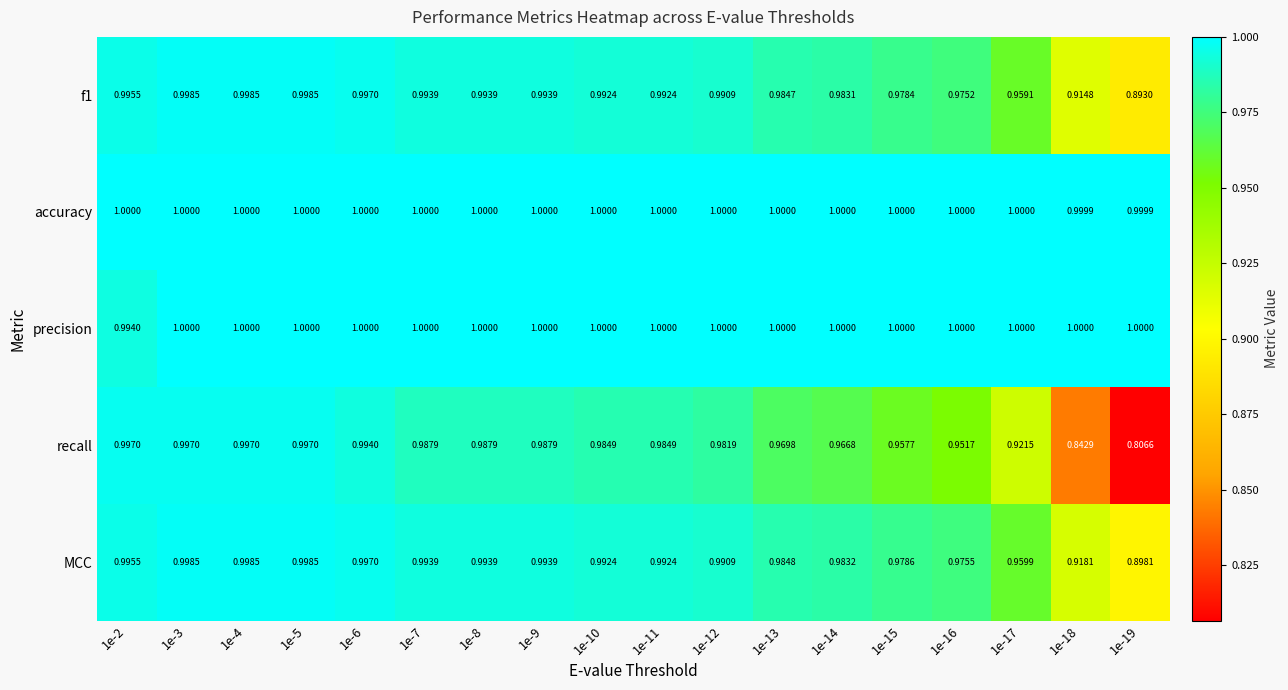

Is the value of f1 at 1e-19 greater than the value of MCC at 1e-12?

No